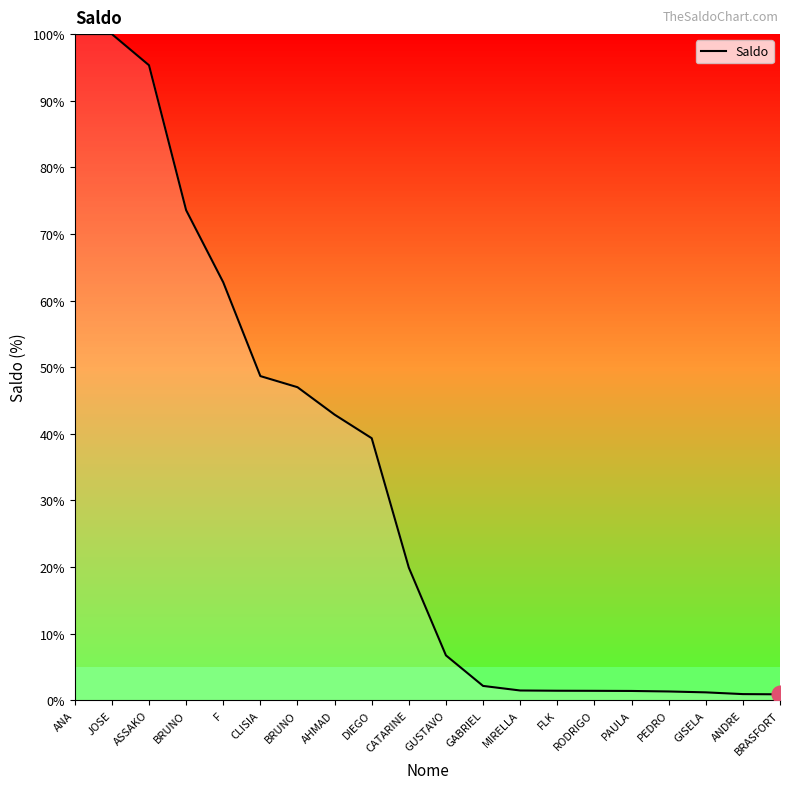

How many categories are shown in the chart?

20